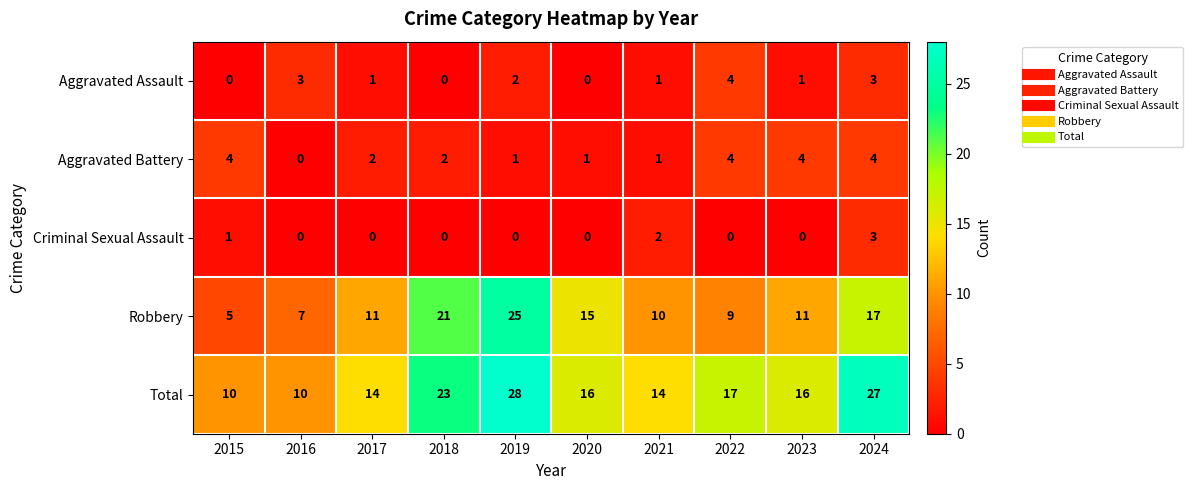

What is the approximate value of Total at 2017, to the nearest 10?

10